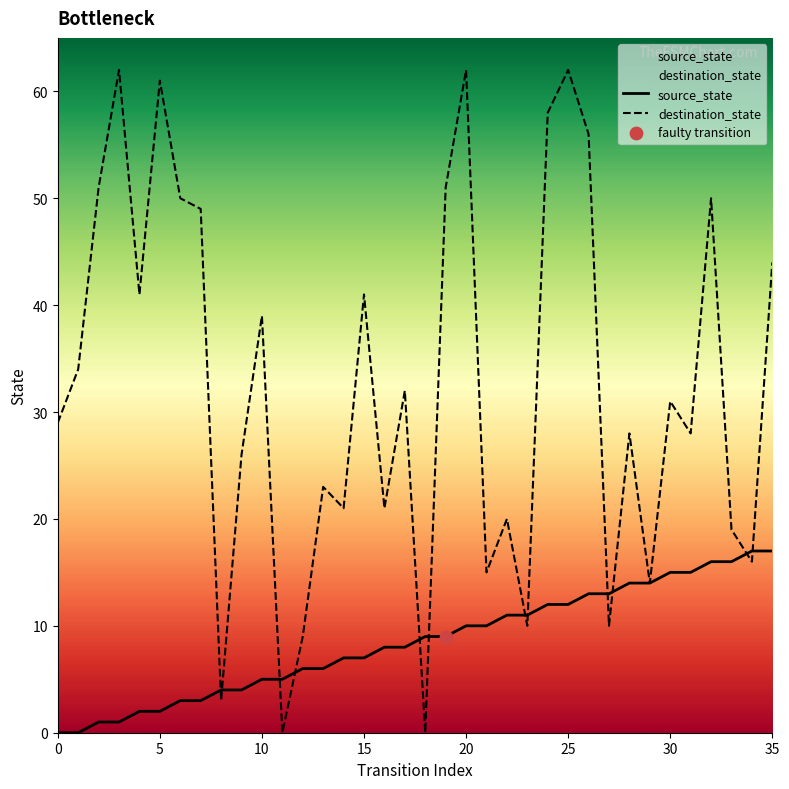

Which series reaches the maximum Y coordinate?

destination_state